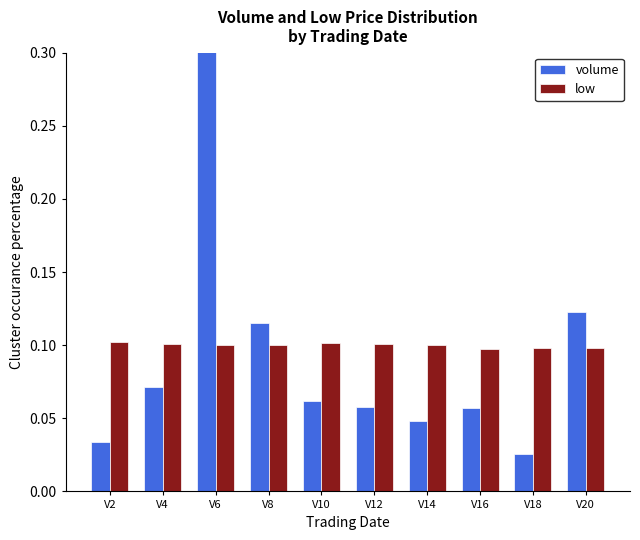

Where is volume nearest to the value 0?

V18